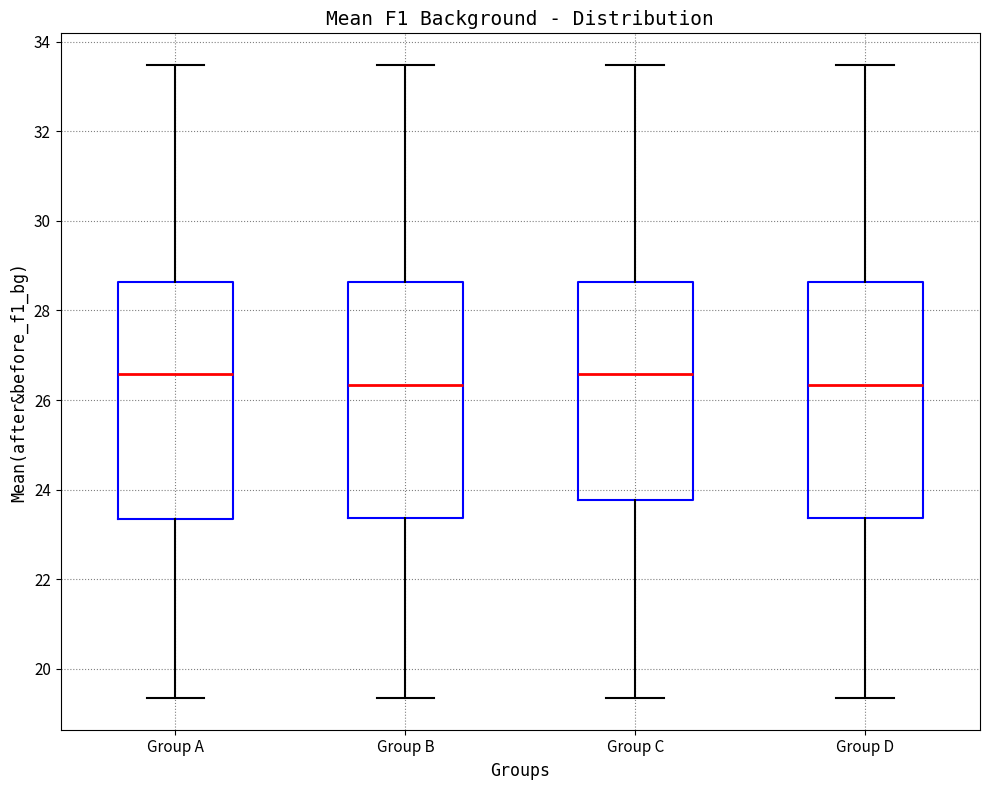

Reading left to right, read every box against the y-axis: the position of its median line, the range the box covers, and the ends of its whiskers. The values are not printed on the chart, so give them approximately, as read against the axis.

Group A: median 26.6, box 23.4 to 28.6, whiskers 19.4 to 33.4
Group B: median 26.4, box 23.4 to 28.6, whiskers 19.4 to 33.4
Group C: median 26.6, box 23.8 to 28.6, whiskers 19.4 to 33.4
Group D: median 26.4, box 23.4 to 28.6, whiskers 19.4 to 33.4